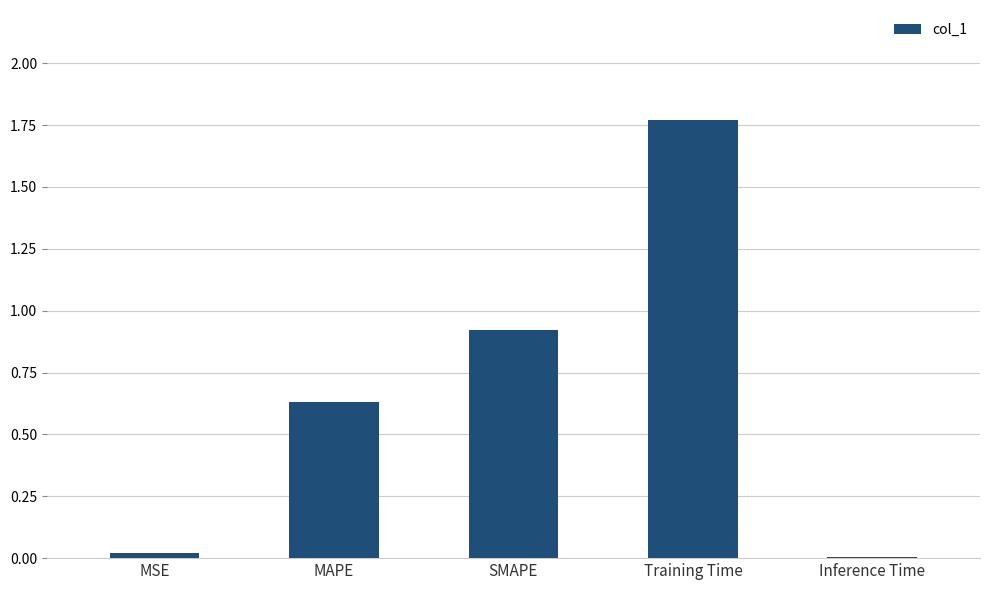

Is it true that the value at MAPE is 0.9?

False